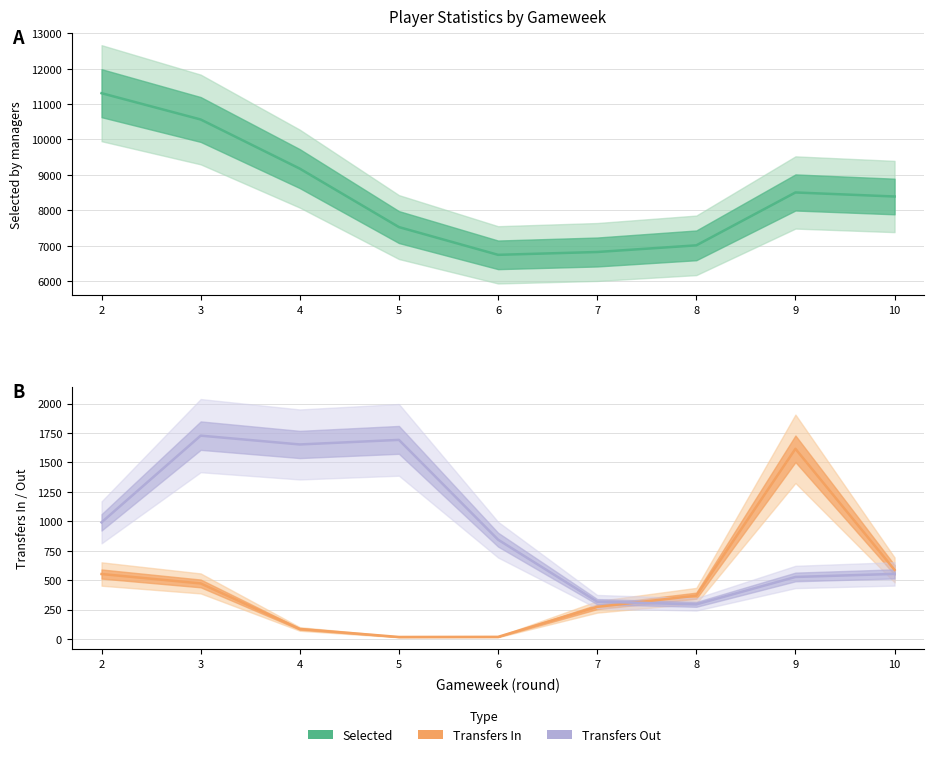

What is the minimum value shown in the chart?

17